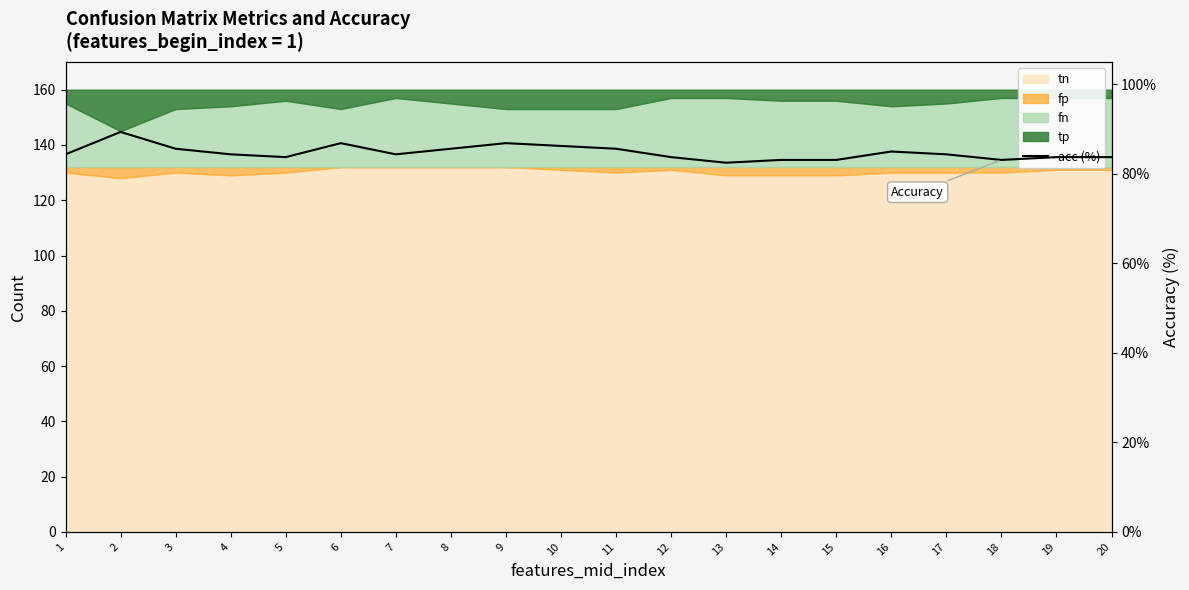

What is the value of the 18th point from the left?

83.1